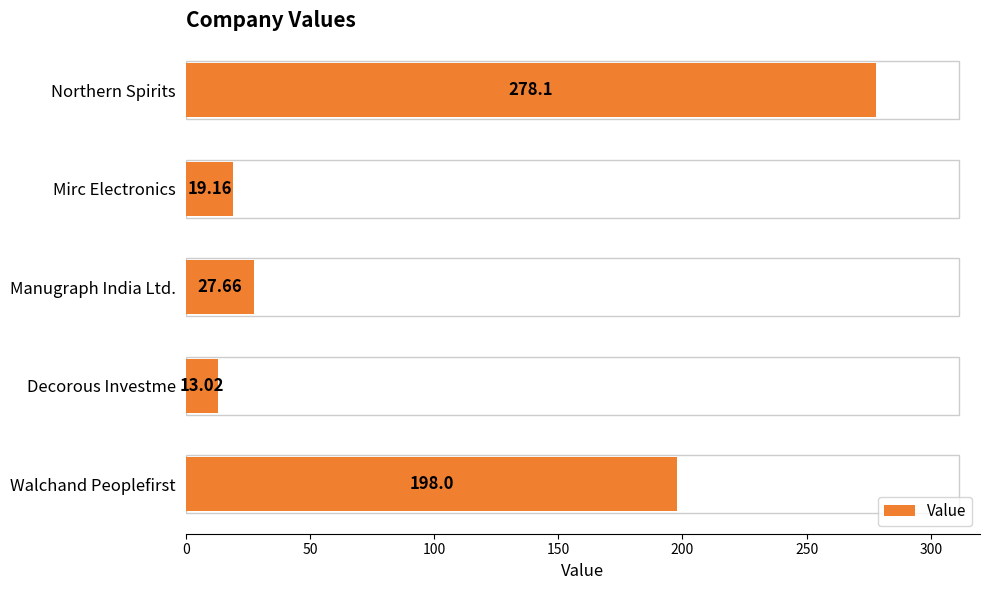

At which category does the chart reach its minimum across all series?

Decorous Investme